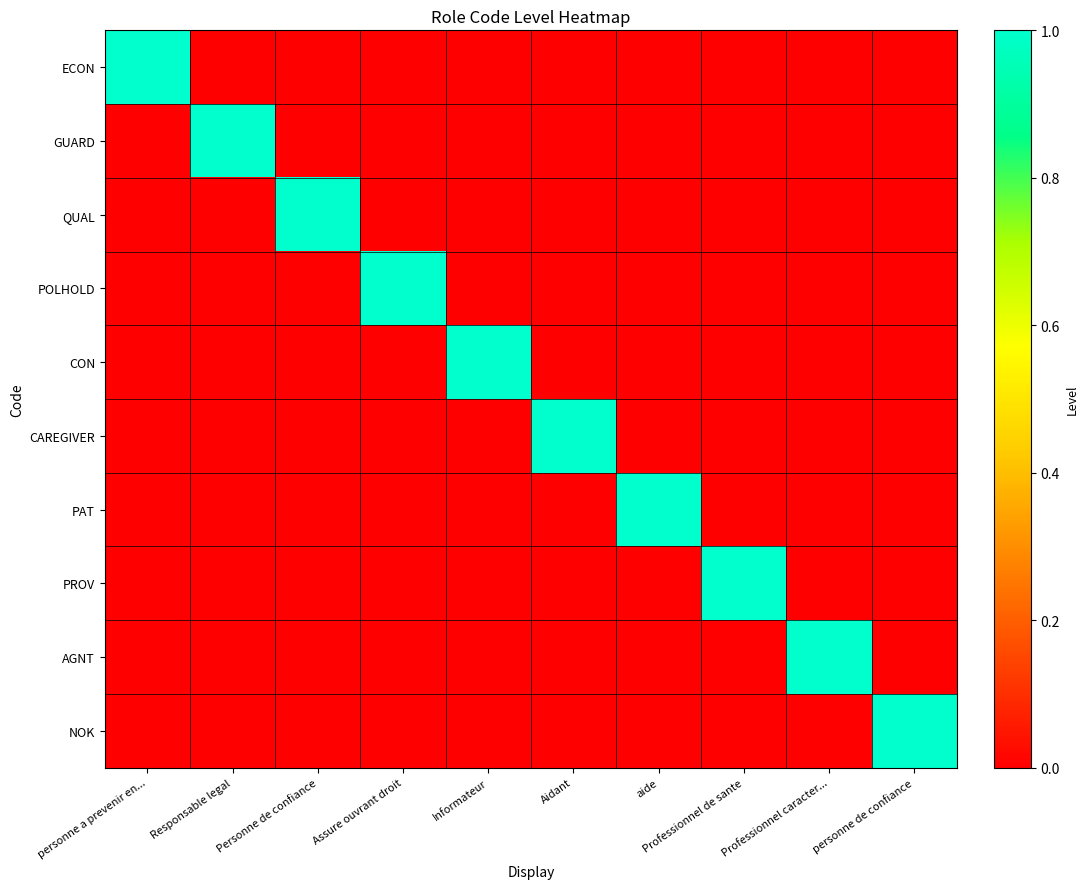

Which series changed the most between Informateur and Professionnel de sante?

CON